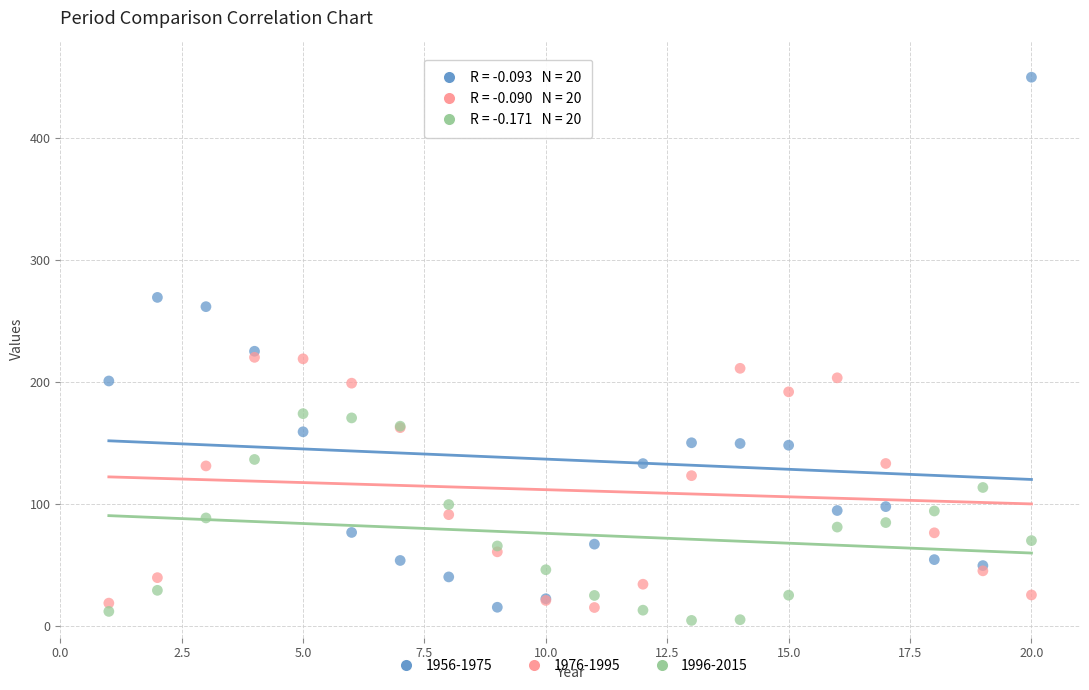

Which series has the largest Y range (max minus min)?

1956-1975